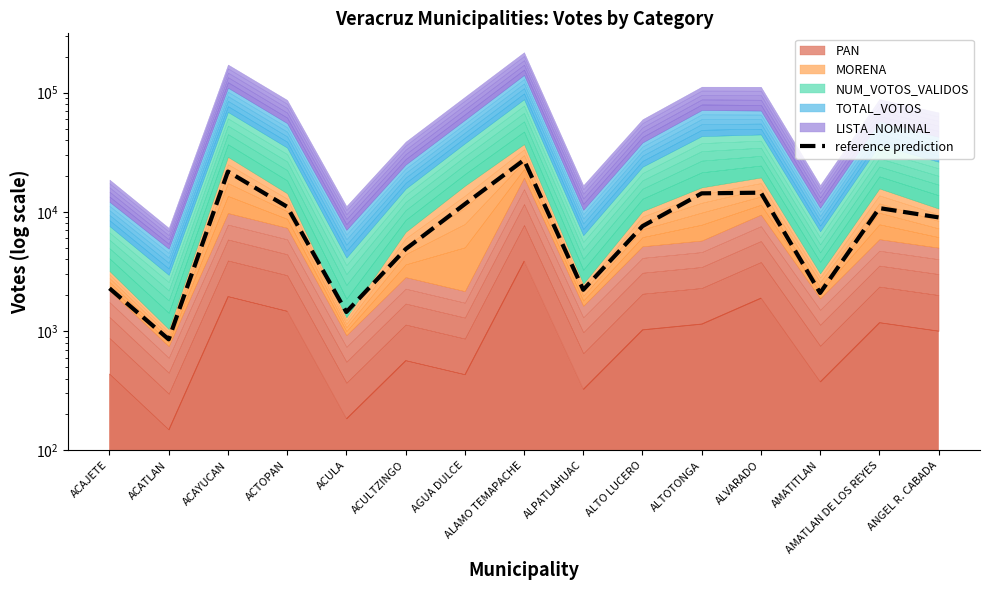

Reading left to right, extract all data points from this chart.

2287.6	853.6	21819.7	11050.9	1446.9	4870.6	11626.3	27276.9	2223.2	7595.7	14322.3	14506.8	2091.9	10770.9	9000.9